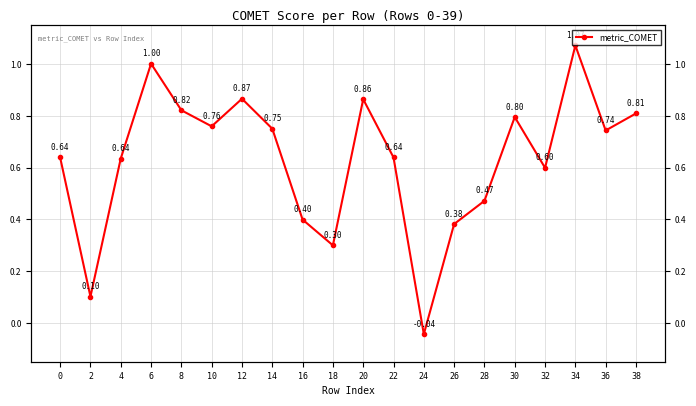

What is the approximate value at 4?

0.6